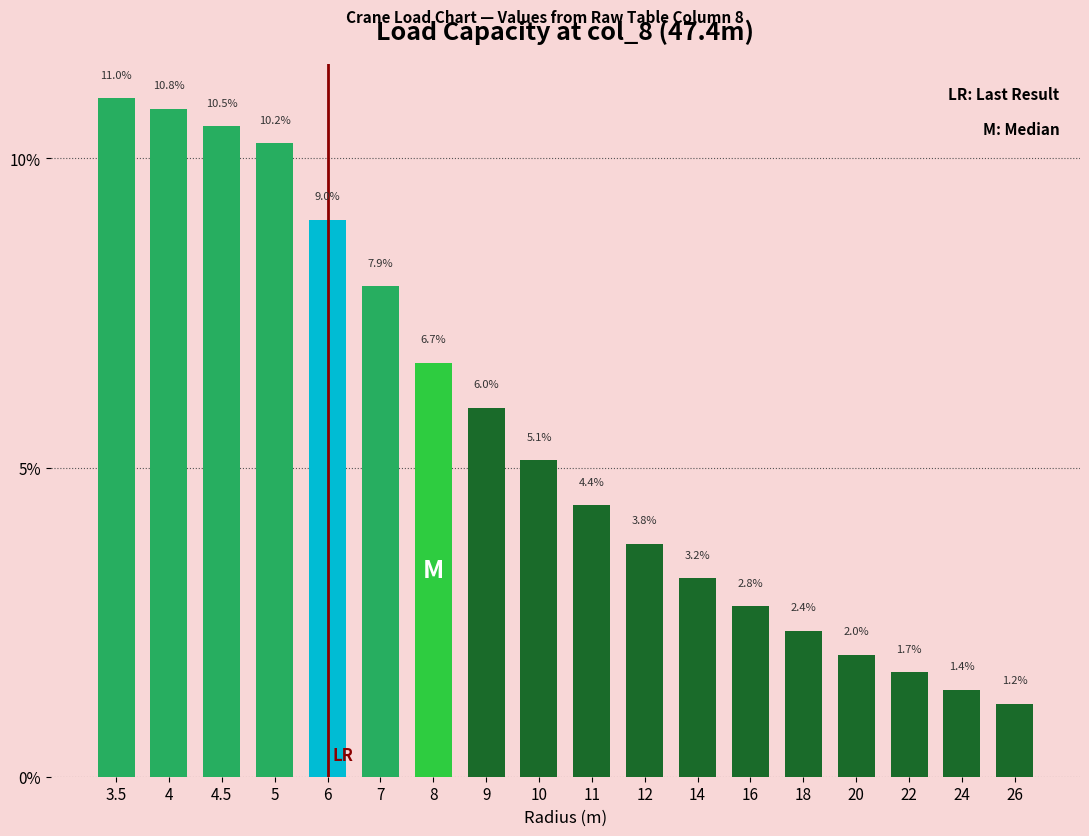

Reading left to right, what are all the values shown in this chart?

11.0	10.8	10.5	10.2	9.0	7.9	6.7	6.0	5.1	4.4	3.8	3.2	2.8	2.4	2.0	1.7	1.4	1.2